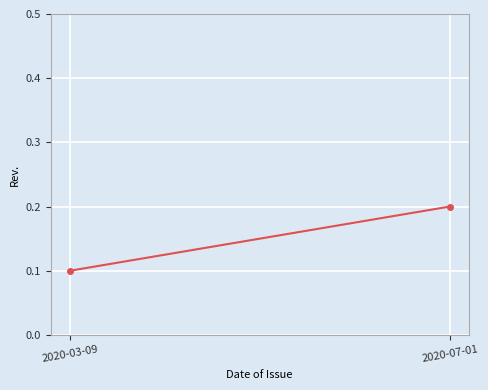

Rank the categories by value from highest to lowest.

2020-07-01, 2020-03-09